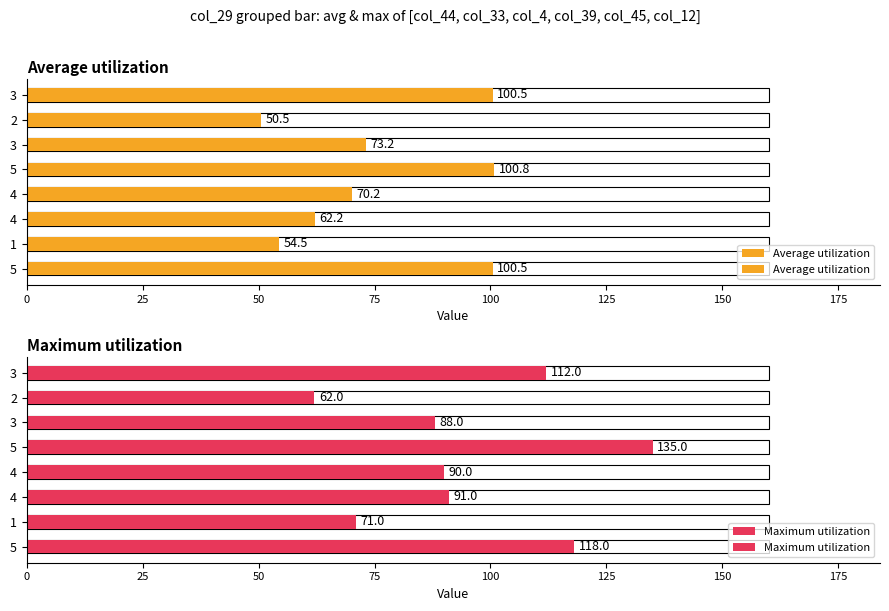

What is the sum of all Maximum utilization values?

767.0